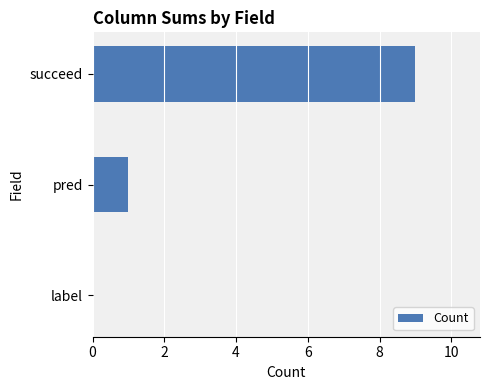

At which label is the value closest to 4?

pred